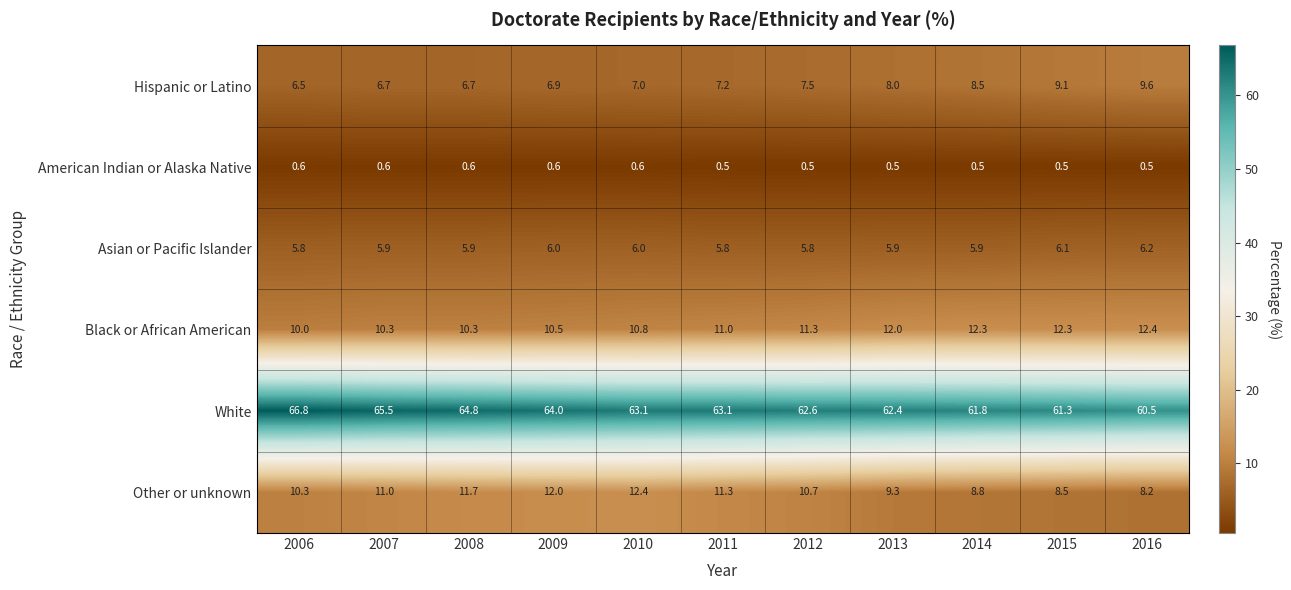

Which series has the widest spread of values?

White